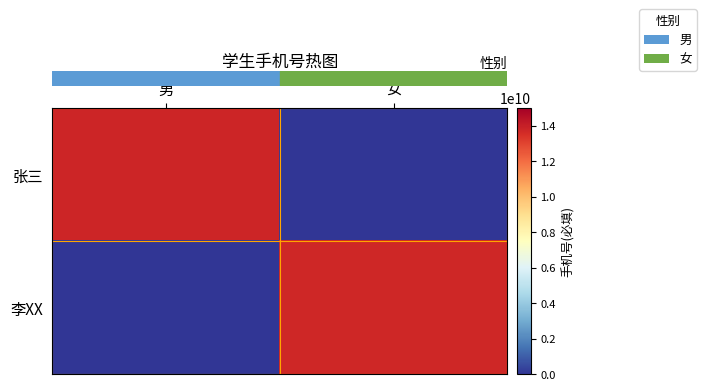

How many categories are shown in the chart?

2